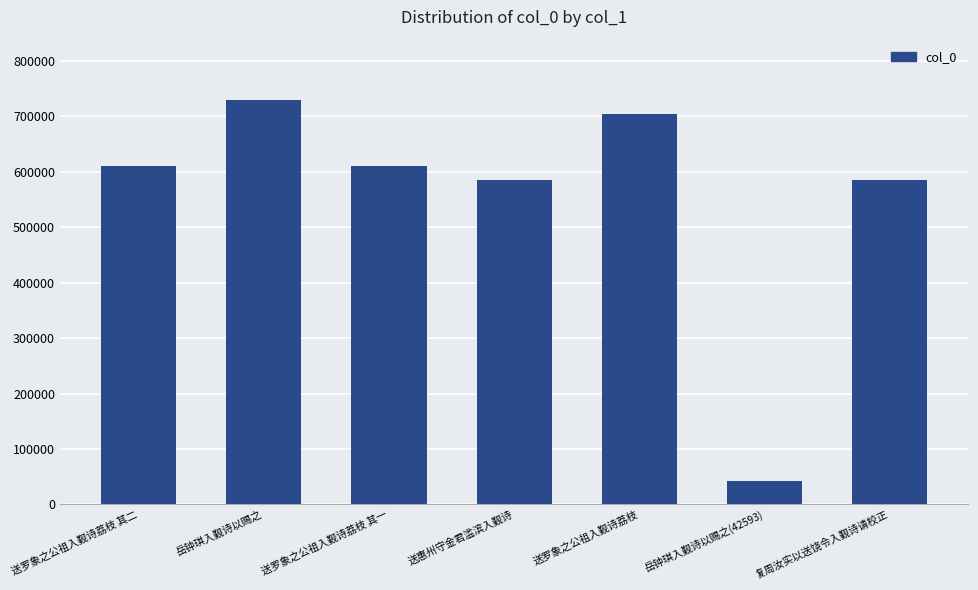

What is the maximum value shown in the chart?

728916